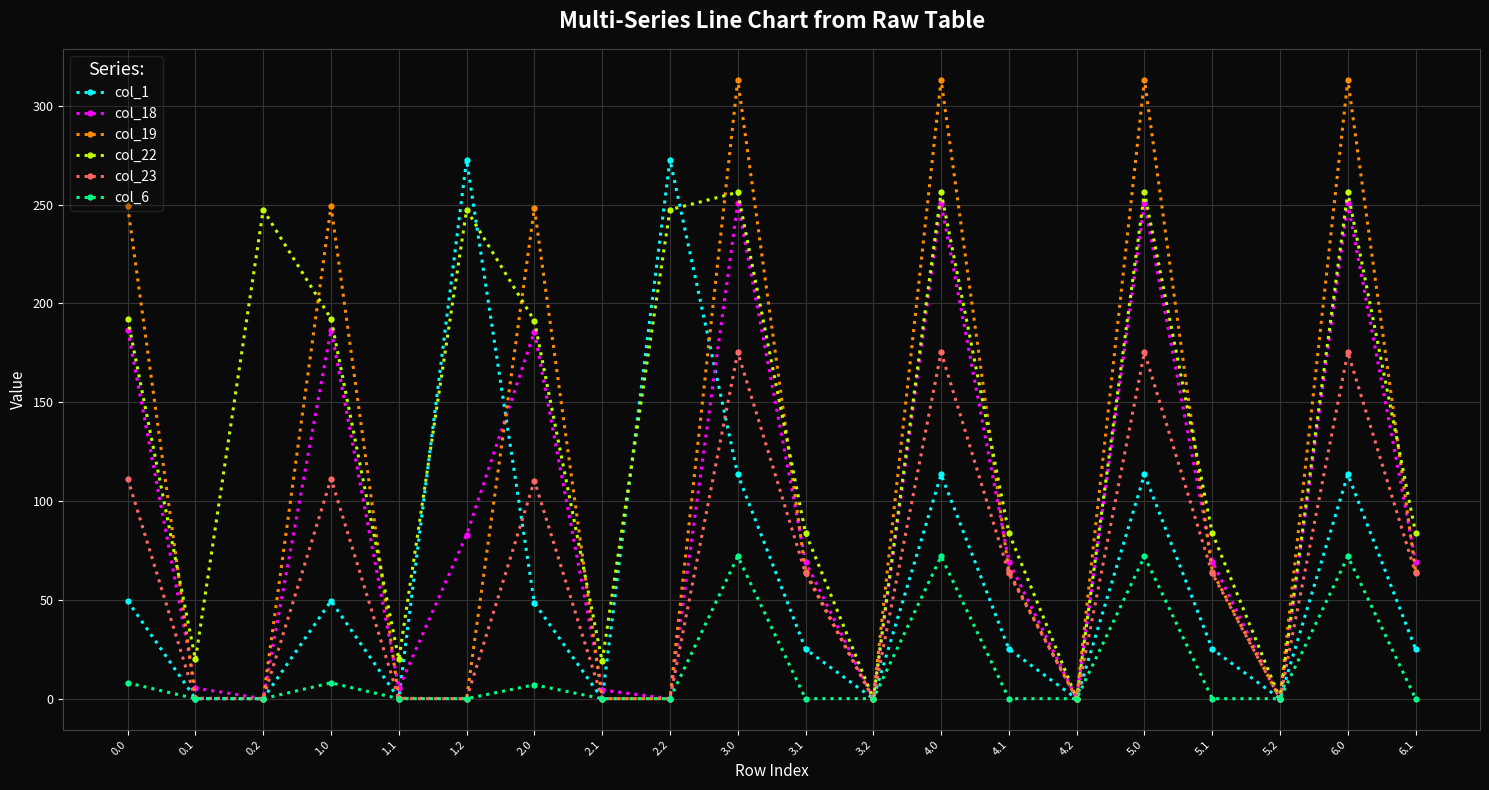

What is the average value of the col_6 series?

15.6